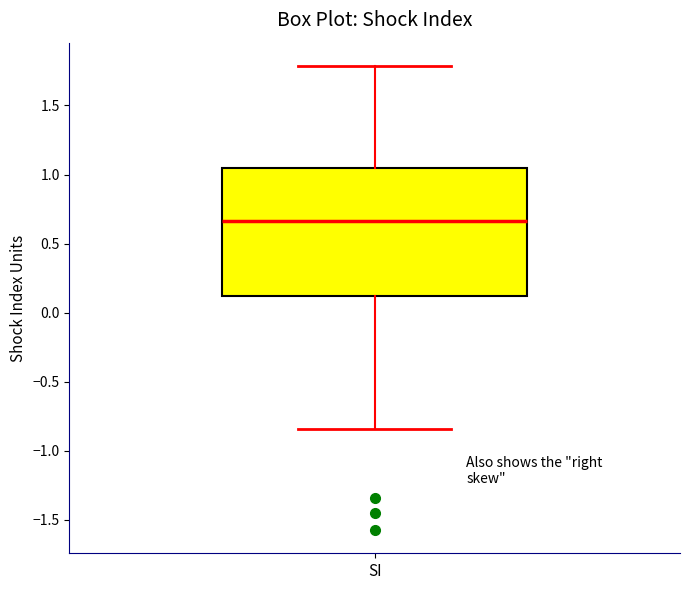

Transcribe this box plot: give where the median line is, the range the box spans, and where the two whiskers end, as read against the y-axis. The values are not printed on the chart, so give them approximately, as read against the axis.

median 0.65, box 0.10 to 1.05, whiskers -0.85 to 1.80